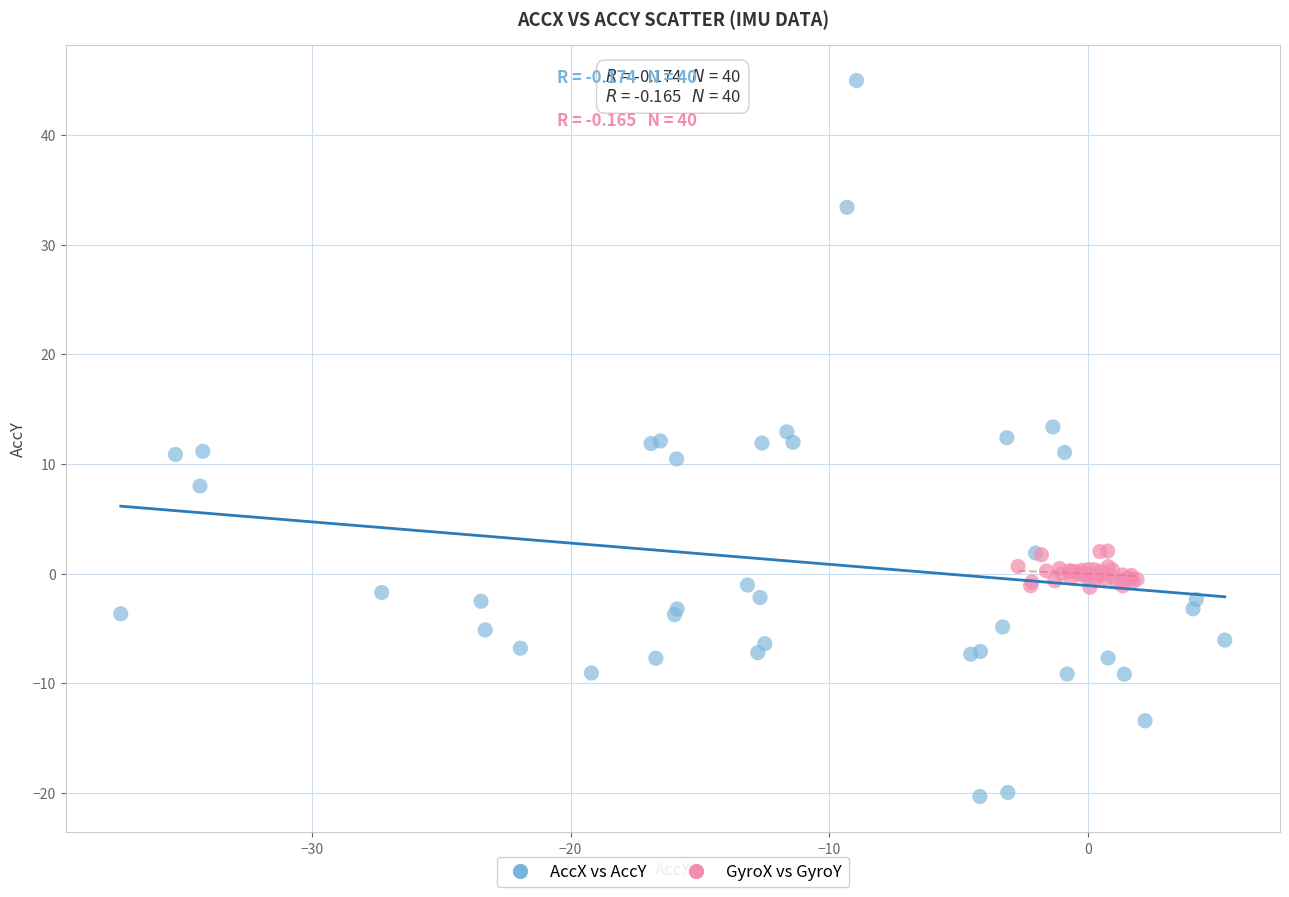

Which series has the largest Y range (max minus min)?

AccX vs AccY